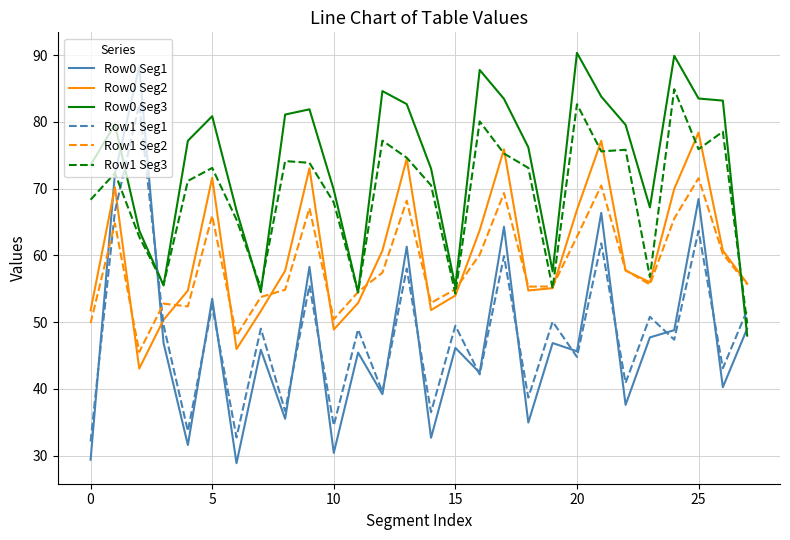

What is the highest value of the Row1 Seg3 series?

84.9